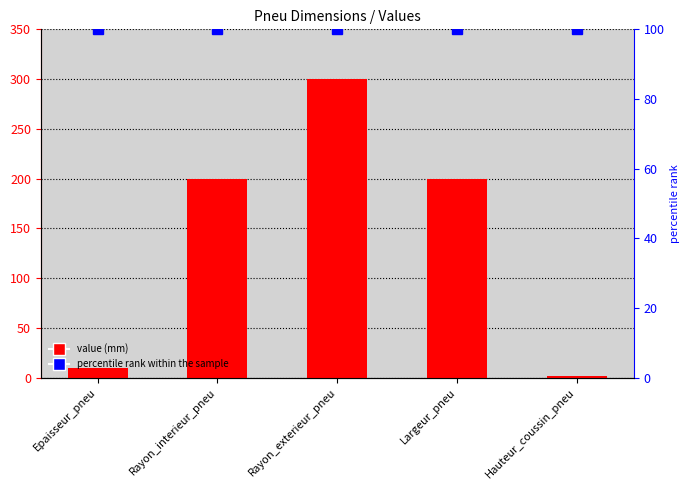

The value of value (mm) at Epaisseur_pneu is 10. True or false?

True